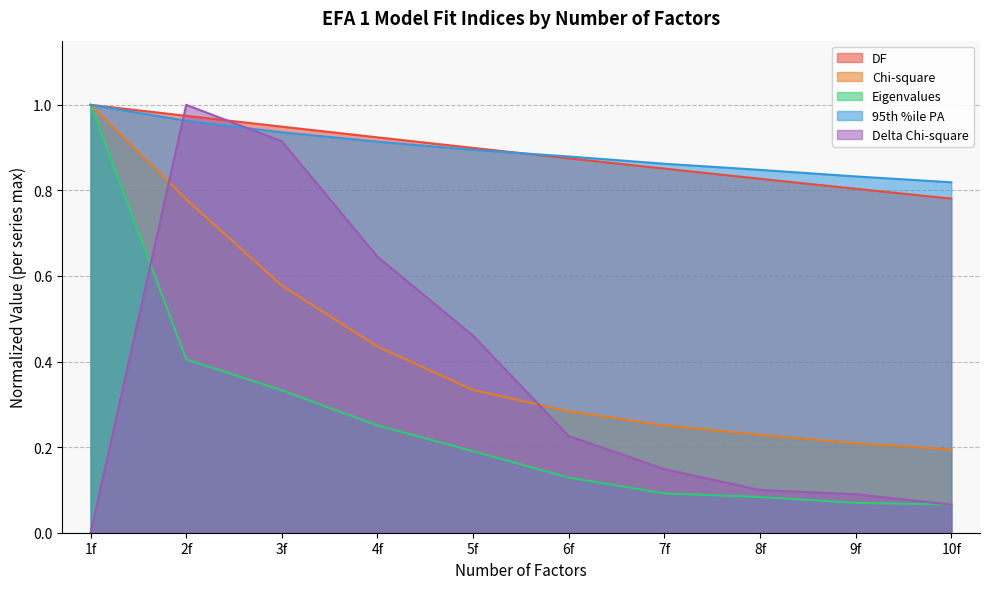

Which series has the widest spread of values?

Delta Chi-square